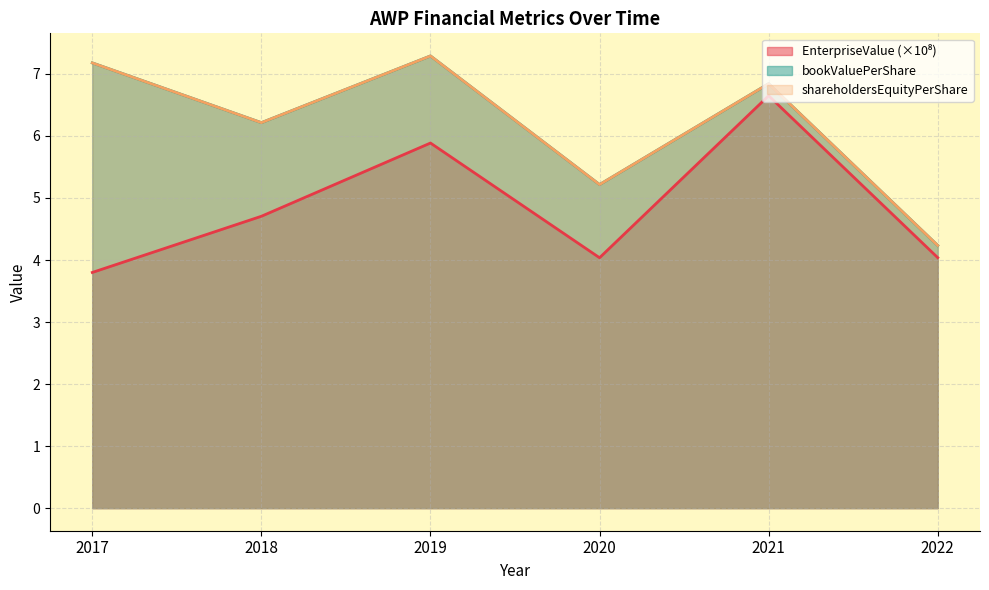

Does the chart have visible grid lines?

Yes